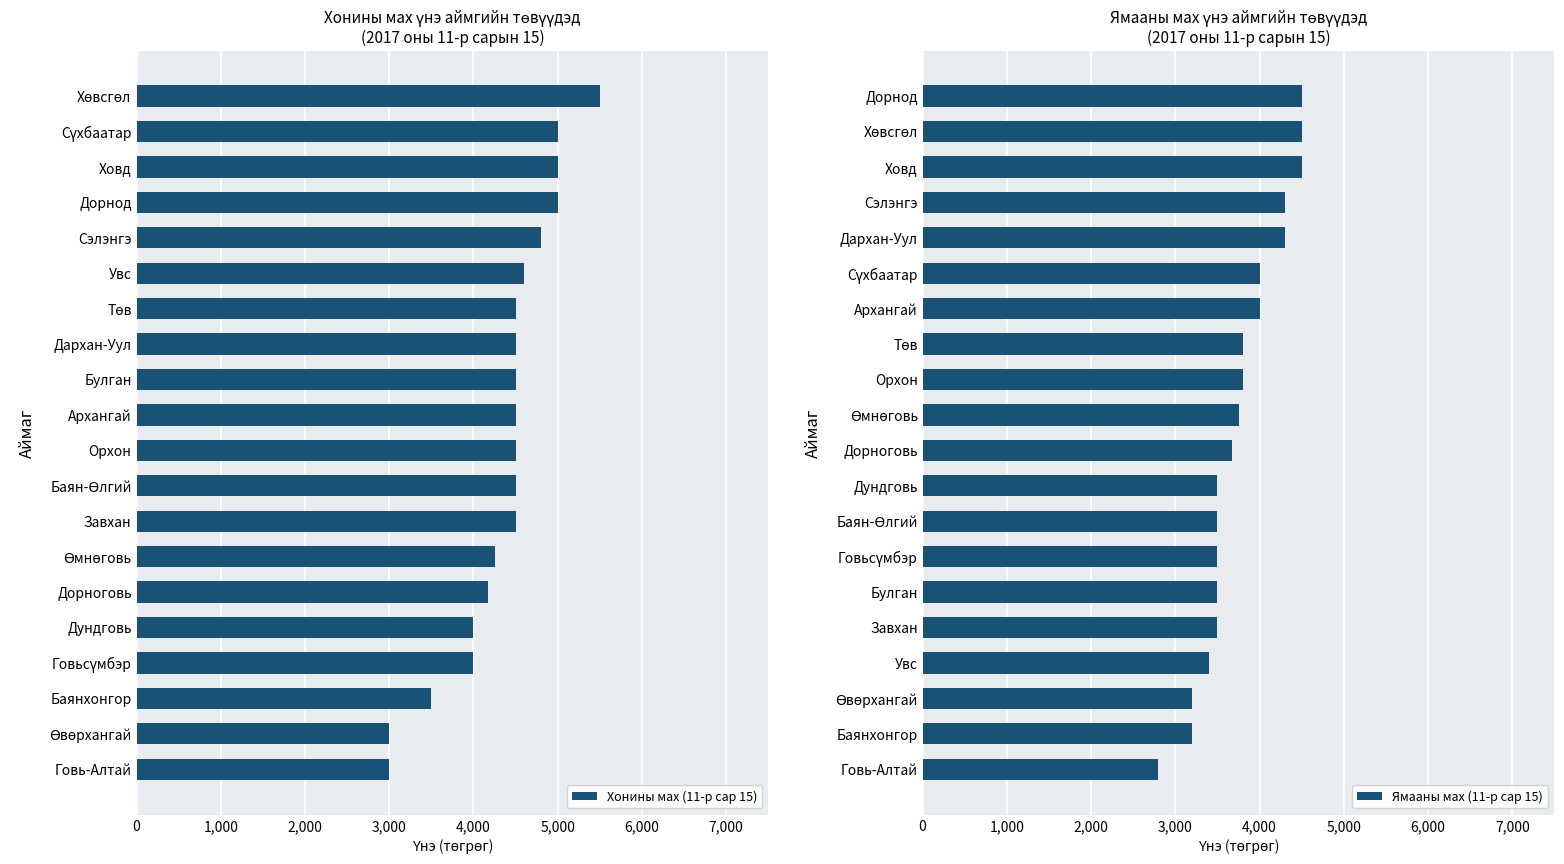

Which series has the largest total across all categories?

Хонины мах (11-р сар 15)